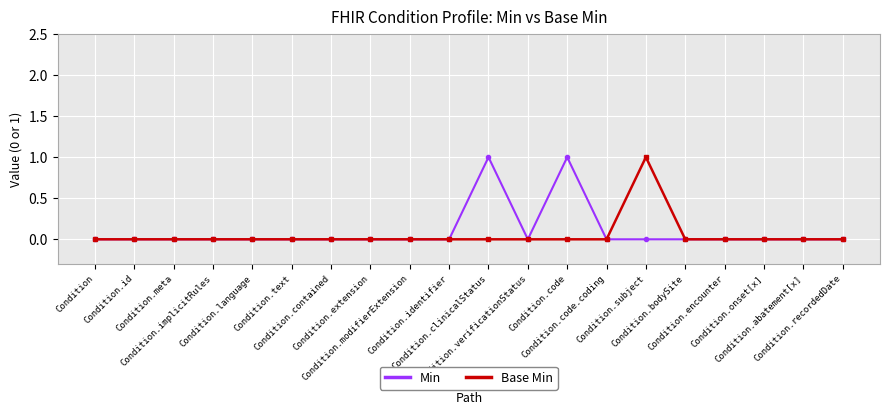

What is the label of the 17th point from the right?

Condition.implicitRules